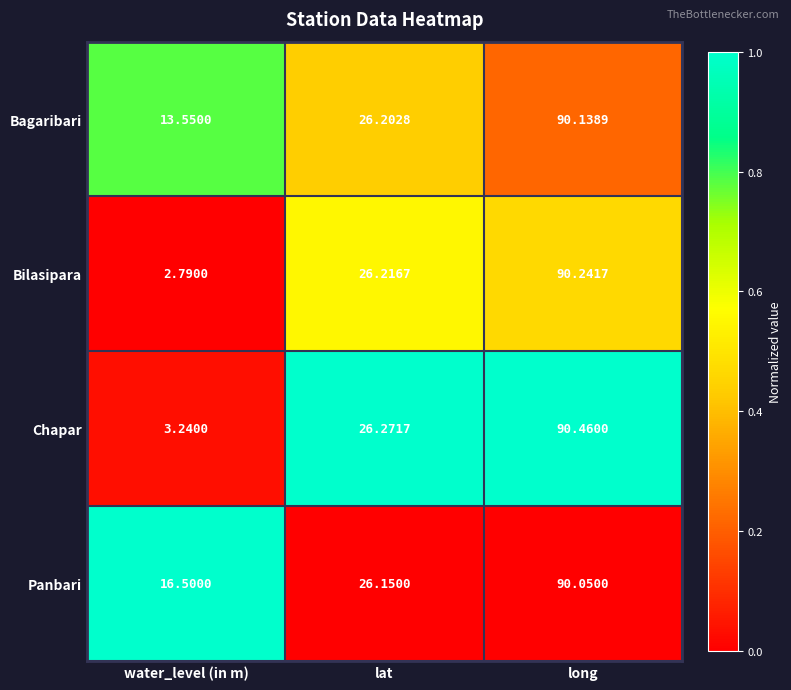

Which series has the largest range (max minus min)?

Bilasipara